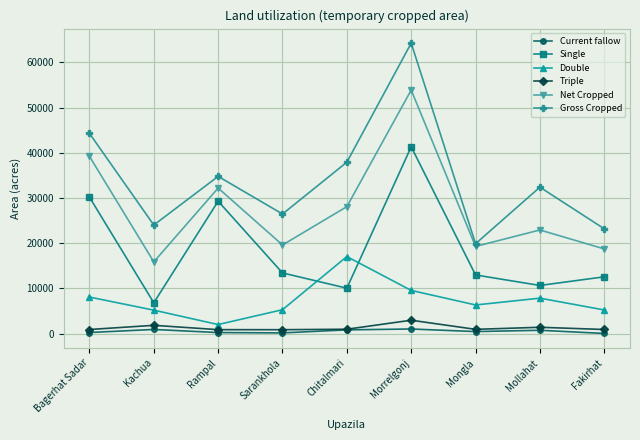

Rank the series by their maximum value, from highest to lowest.

Gross Cropped, Net Cropped, Single, Double, Triple, Current fallow